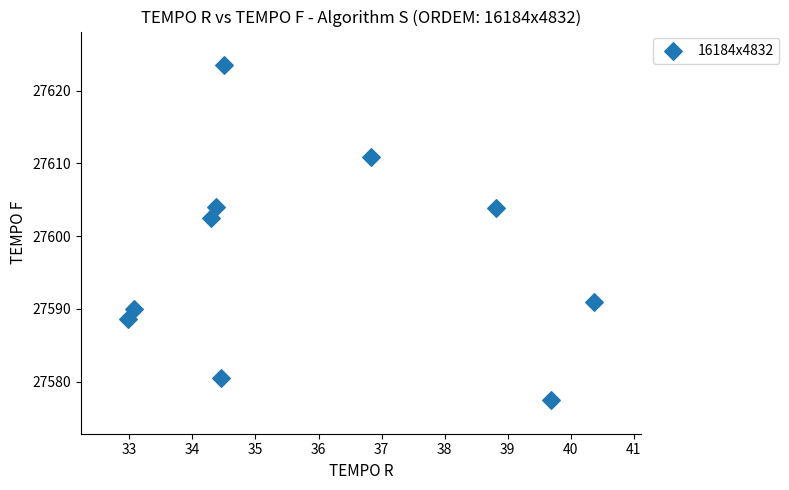

What is the average Y value?

27597.2